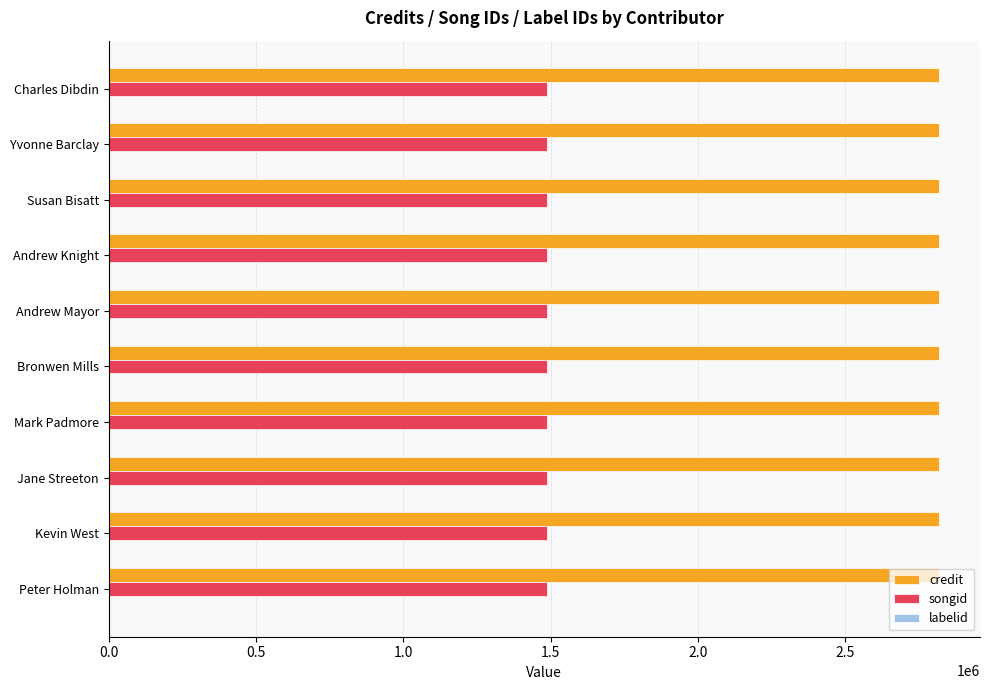

What is the spread (max minus min) of values at Susan Bisatt?

2816339